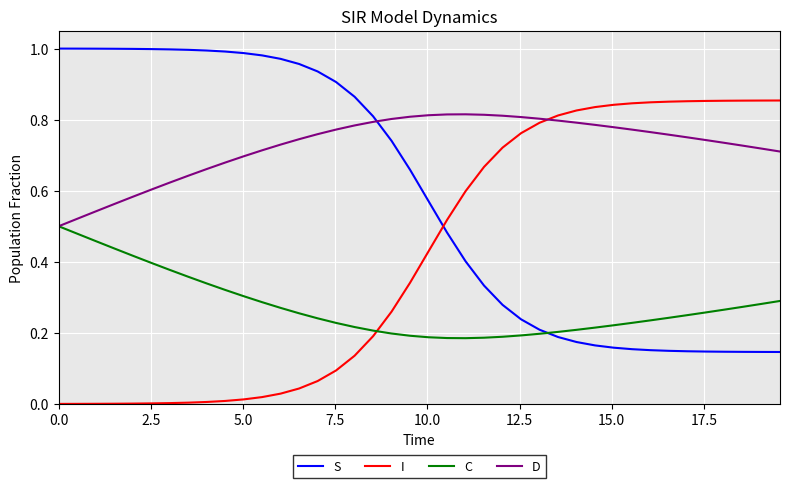

Rank the series by their average value, from highest to lowest.

D, S, I, C